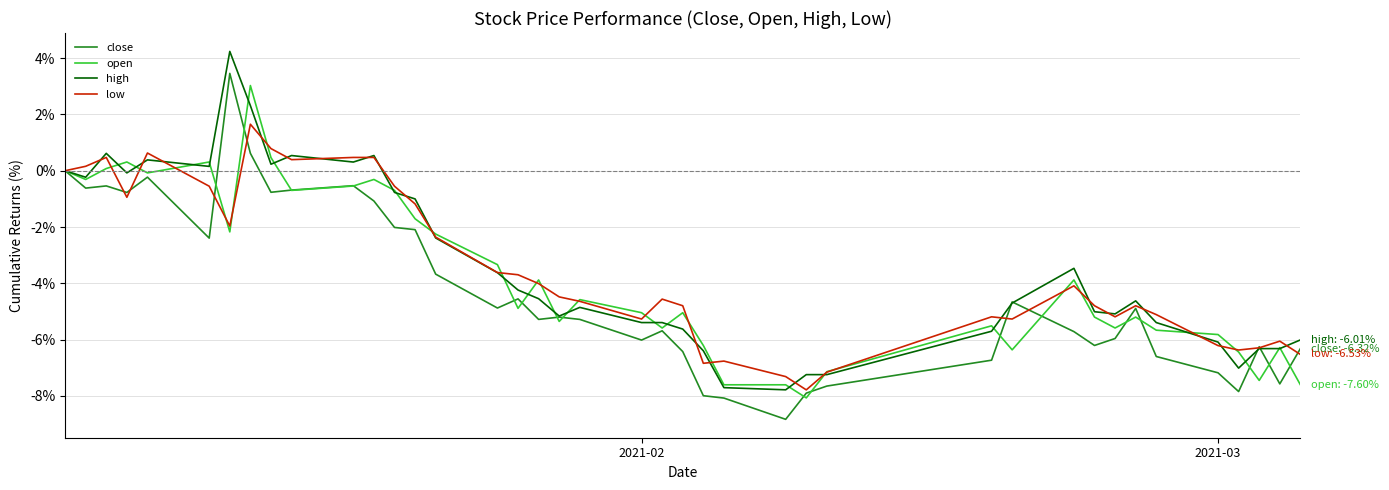

Does the chart have visible grid lines?

Yes